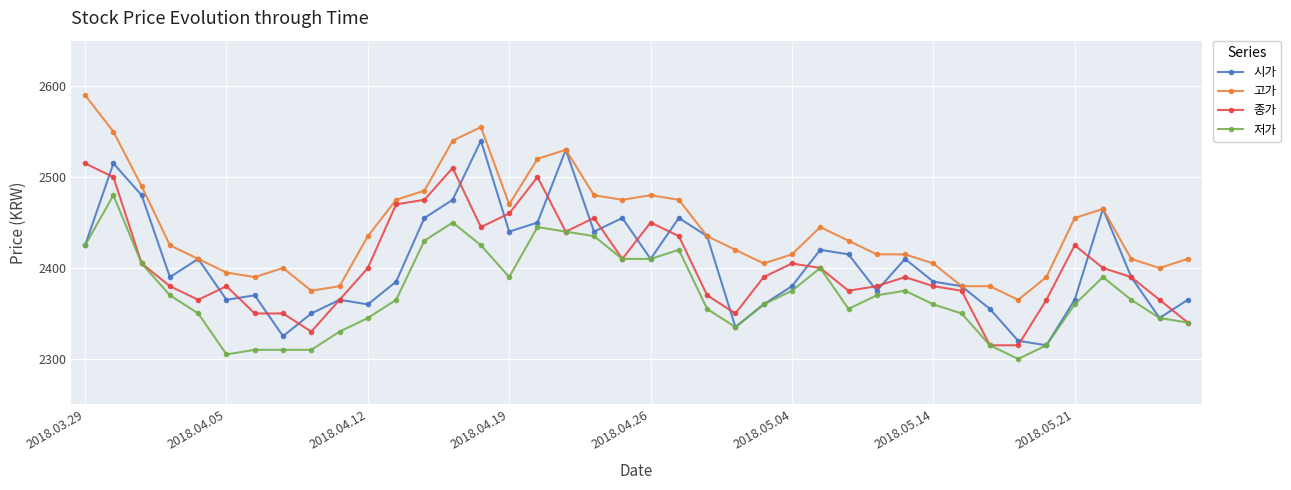

What is the smallest value displayed?

2300